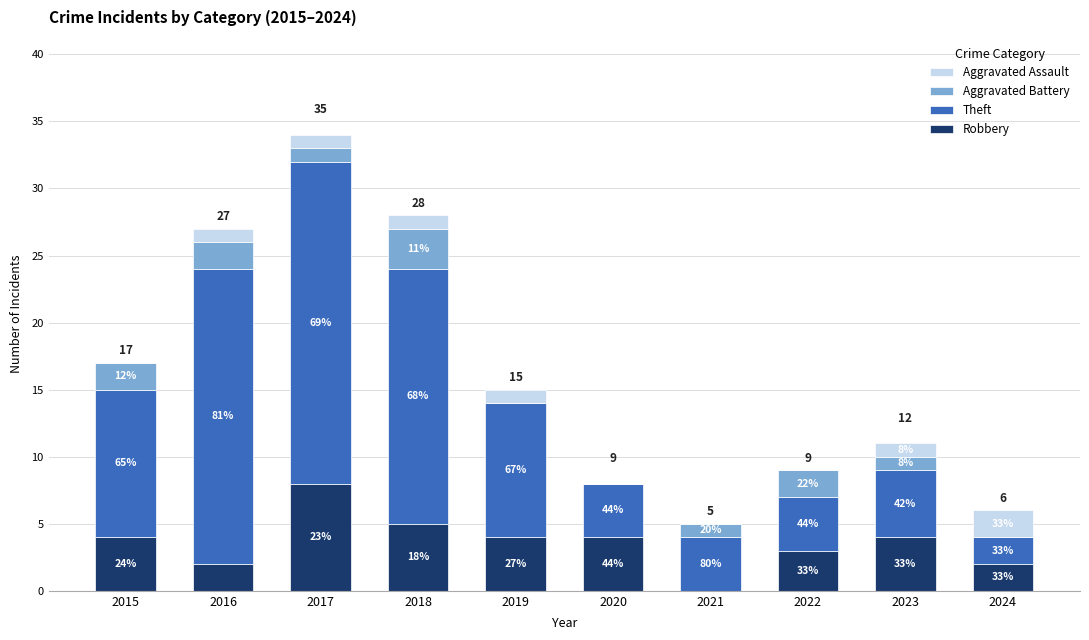

What are all the series names shown in the legend?

Aggravated Assault, Aggravated Battery, Theft, Robbery